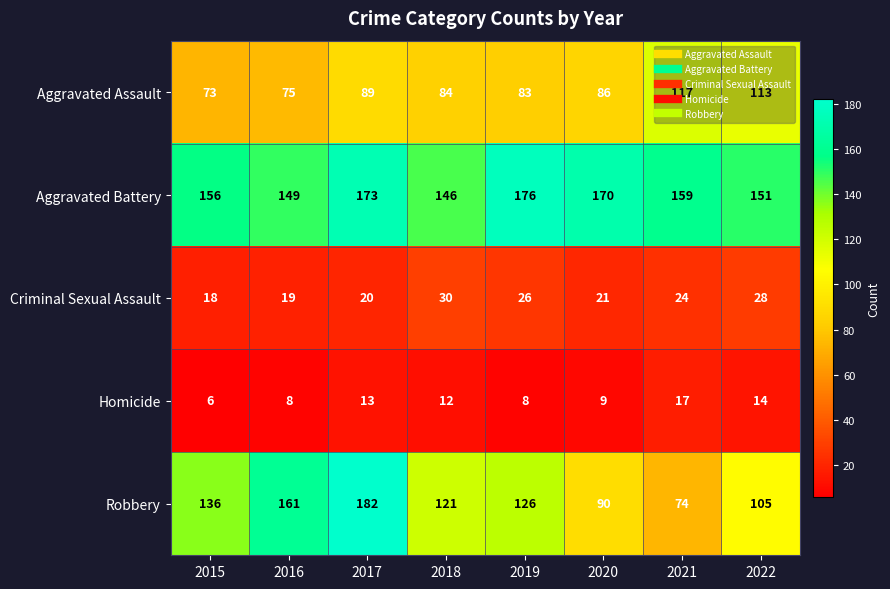

At which label does Aggravated Assault first exceed 86?

2017